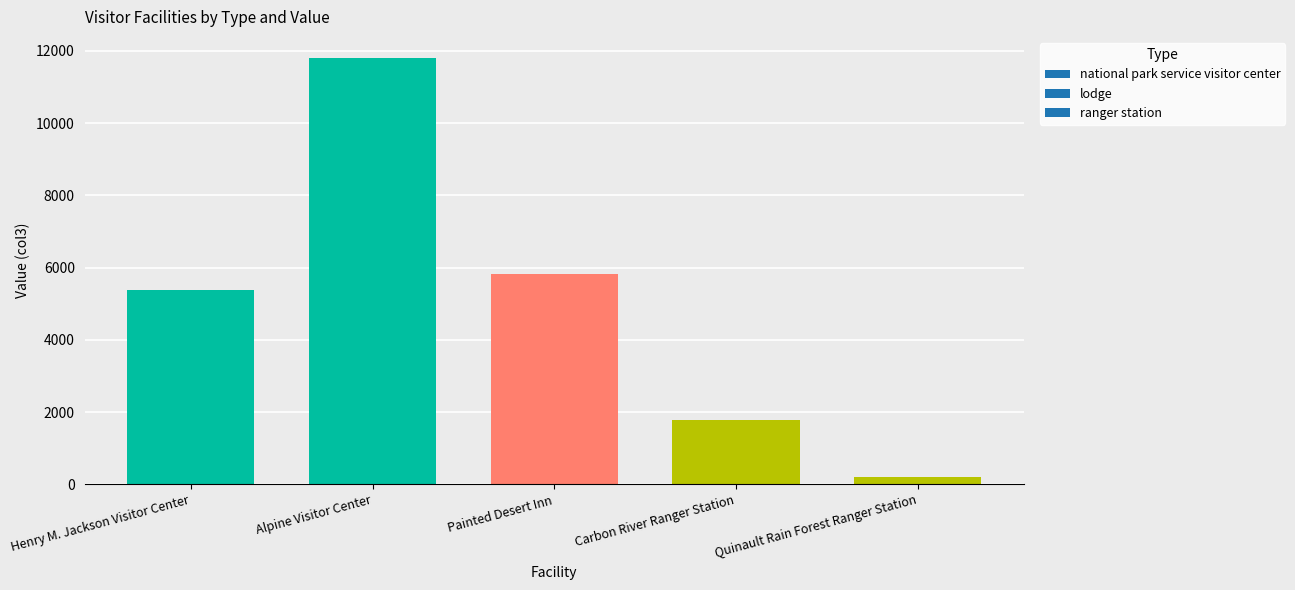

How many series are shown in this chart?

1